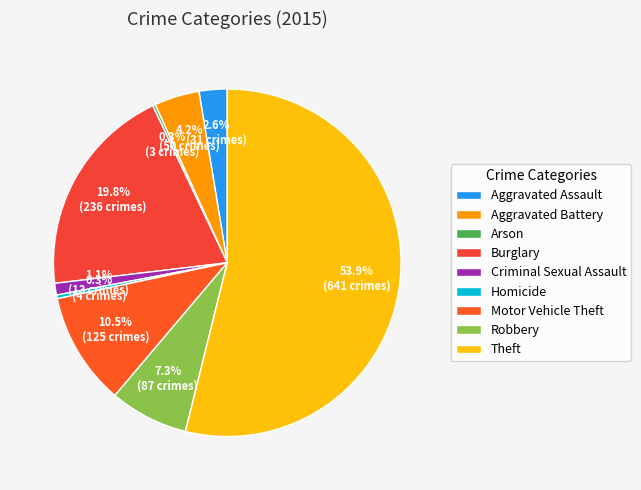

Count the number of slices in the pie.

9